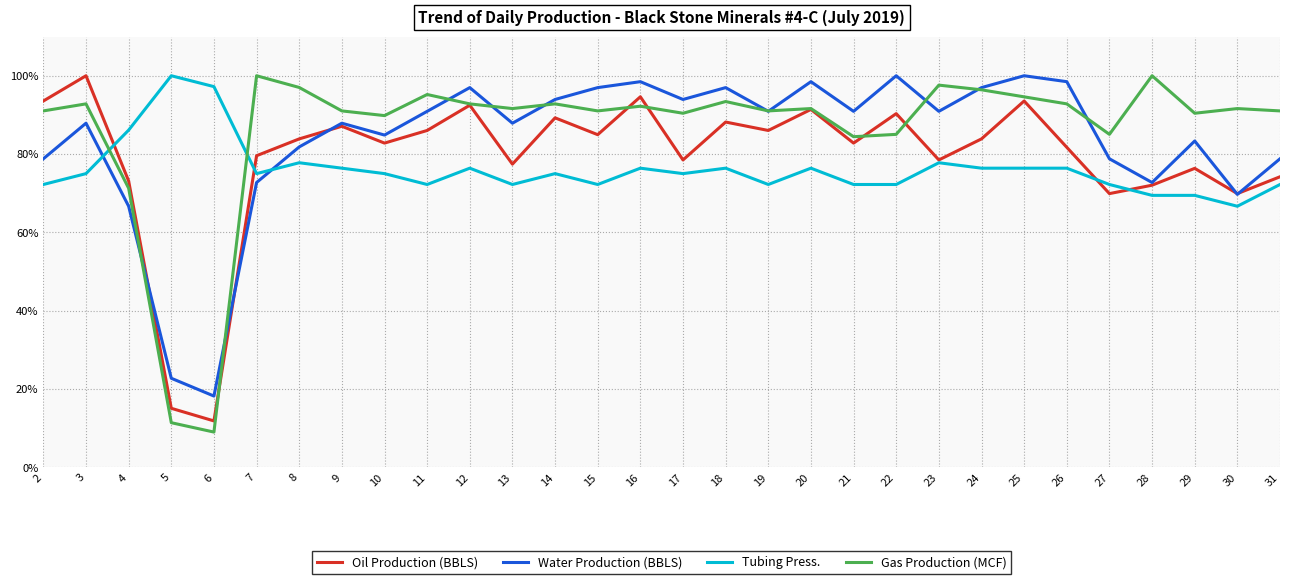

Rank the series by their maximum value, from highest to lowest.

Oil Production (BBLS), Water Production (BBLS), Tubing Press., Gas Production (MCF)